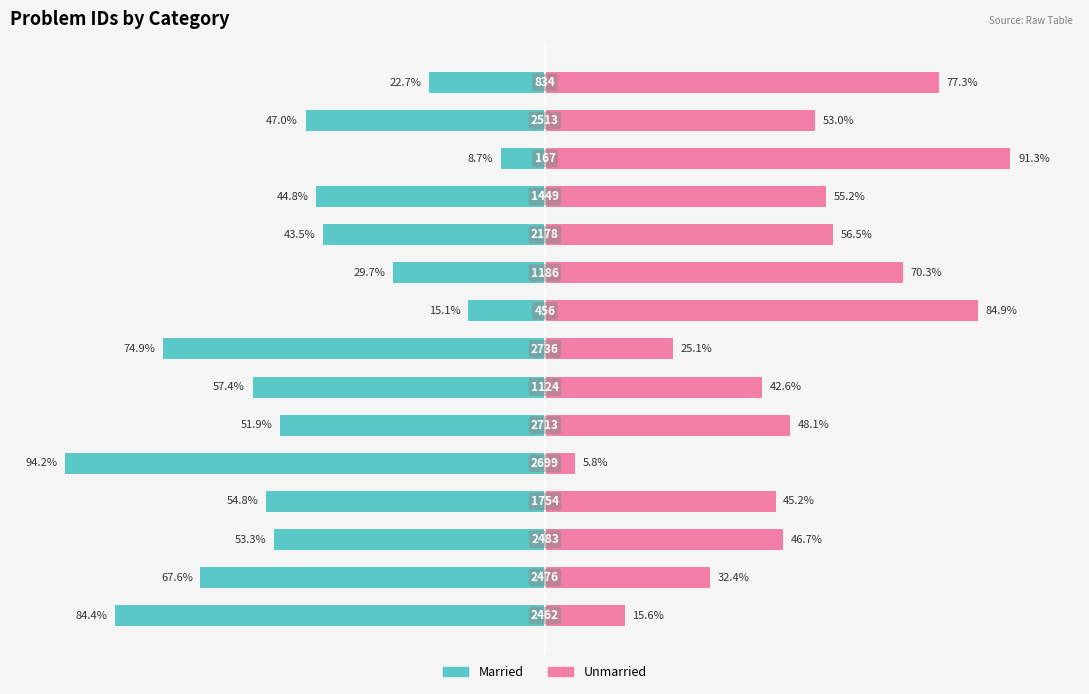

Which series has the widest spread of values?

Married